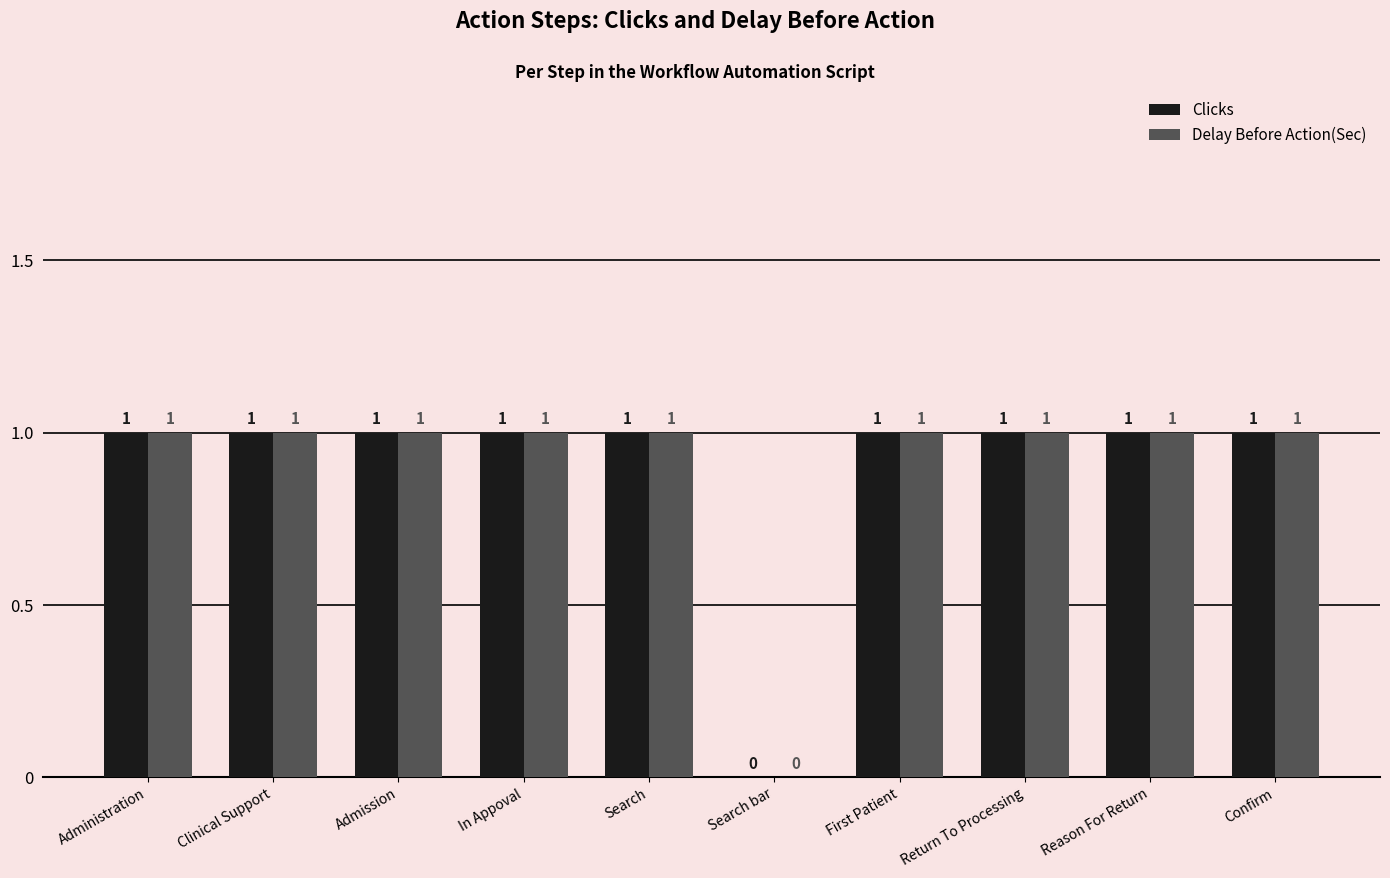

What is the approximate value of Delay Before Action(Sec) at Search?

1